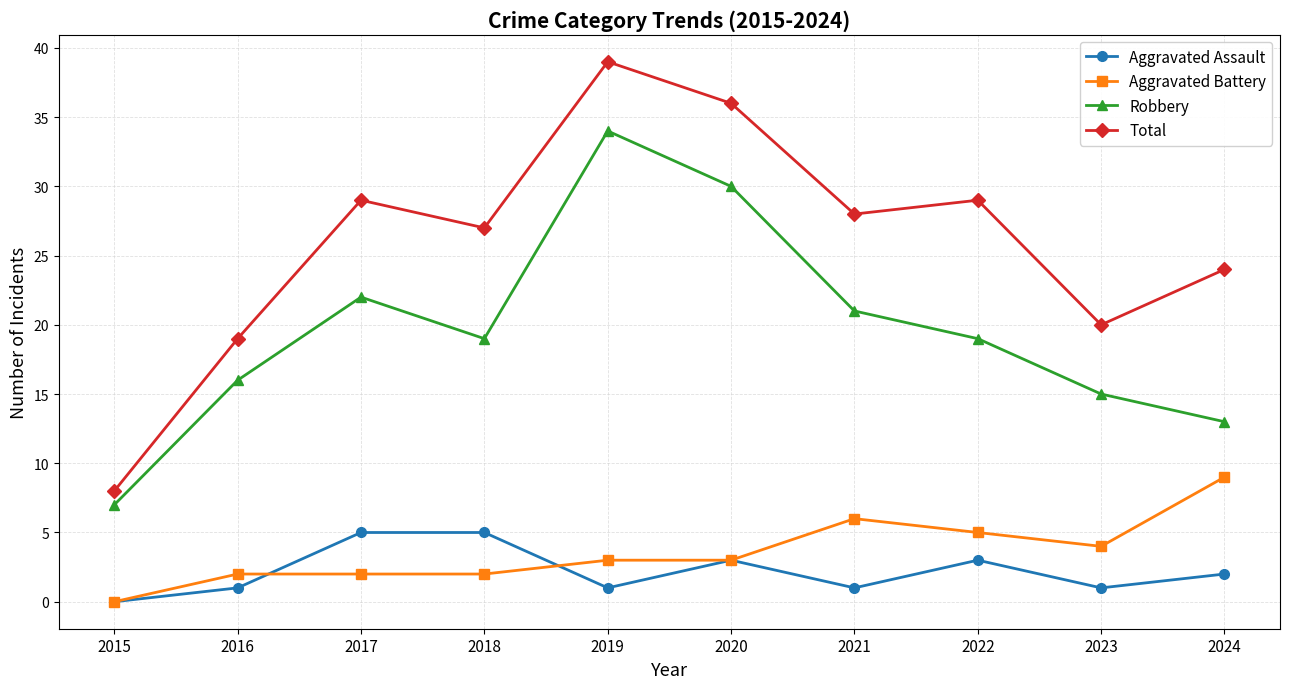

True or false: Robbery has a value of 19 at 2022.

True